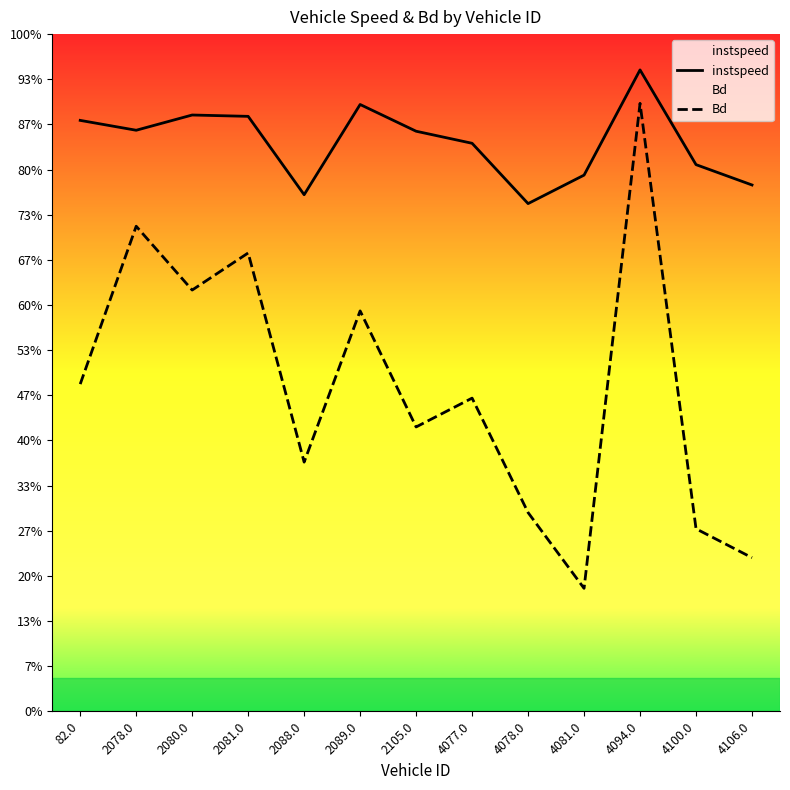

How many lines are shown in the chart?

2